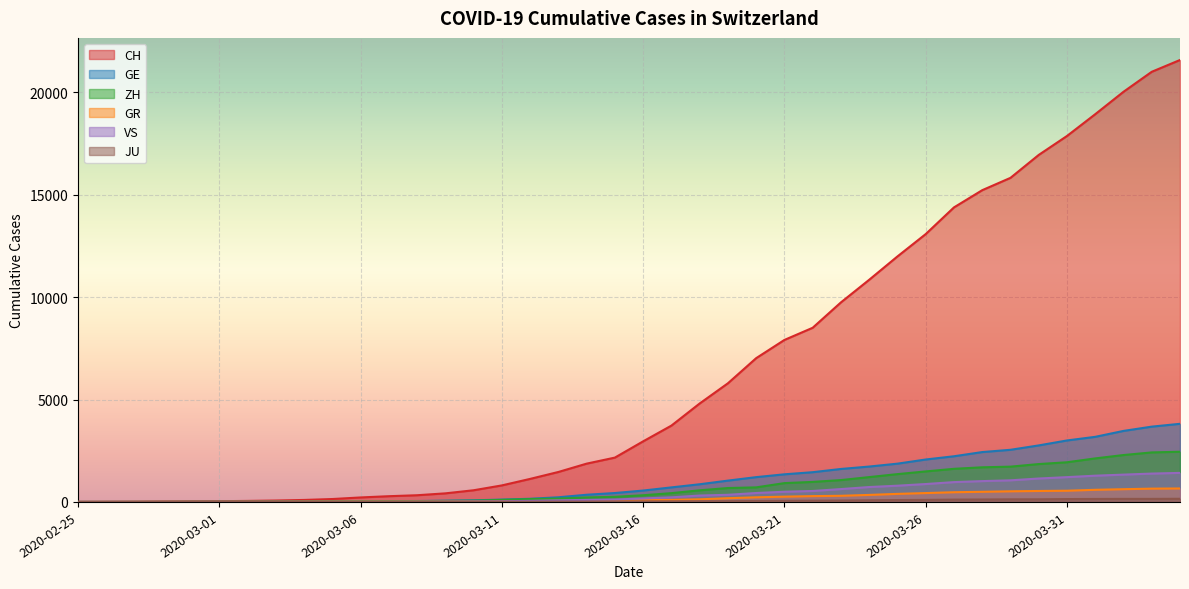

Which series has the widest spread of values?

CH